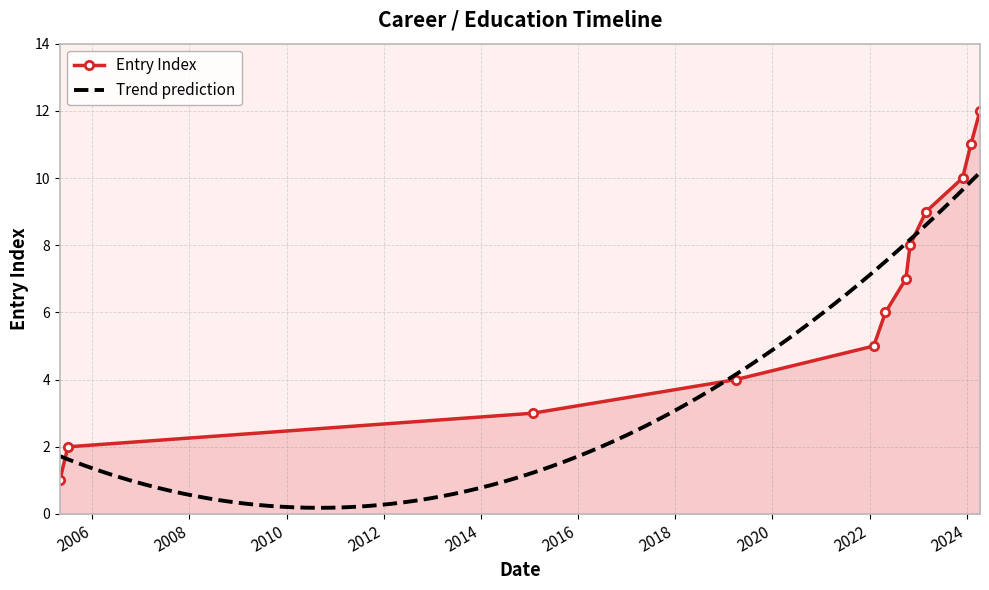

Is it true that the value at 2022-11-01 is 8?

True